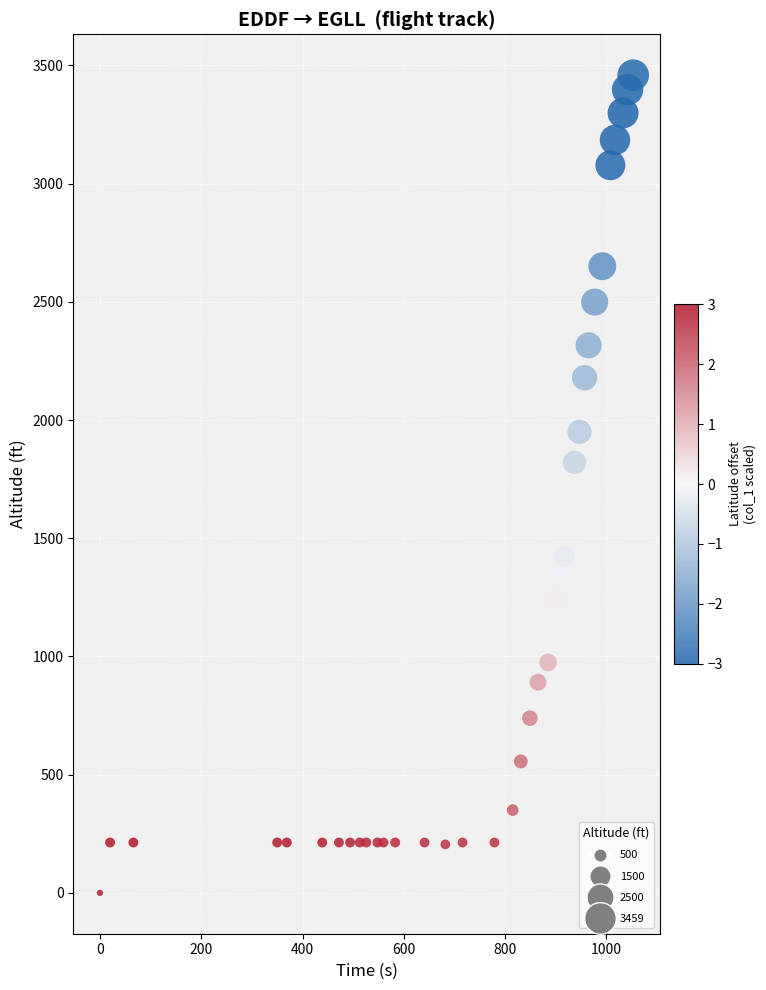

What is the range of Y values (max minus min)?

3459